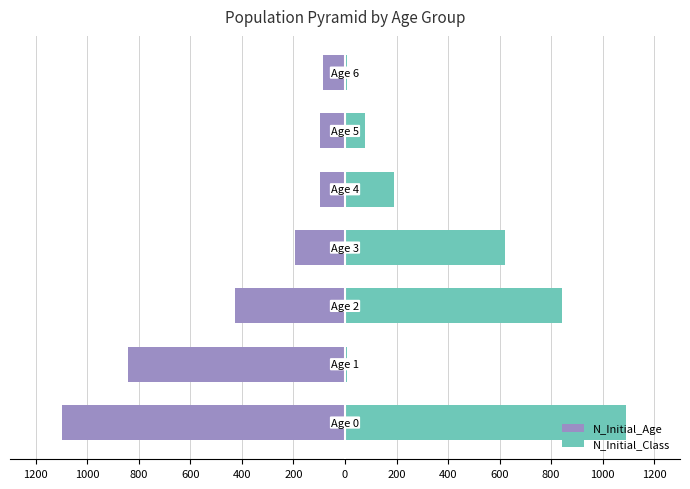

True or false: N_Initial_Age has a value of -141 at 200.

False